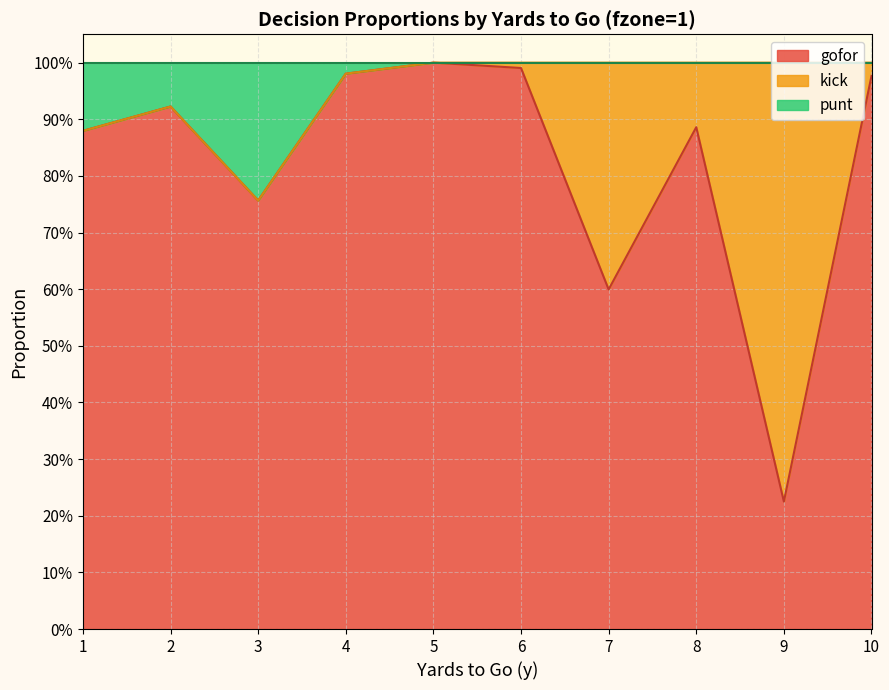

Does the chart display data point markers on the line(s)?

No